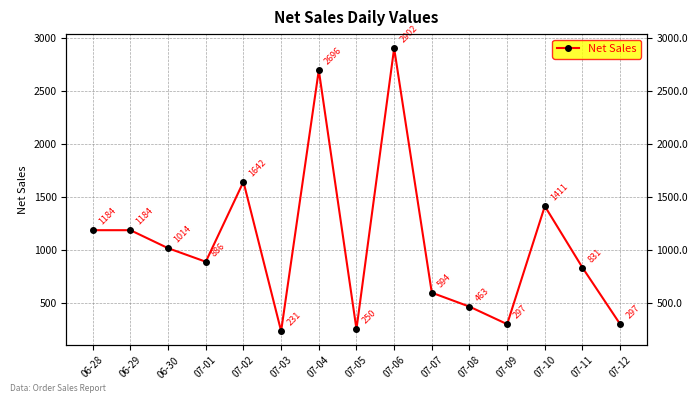

How many interior local peaks (higher than both neighbors) does the data have?

4